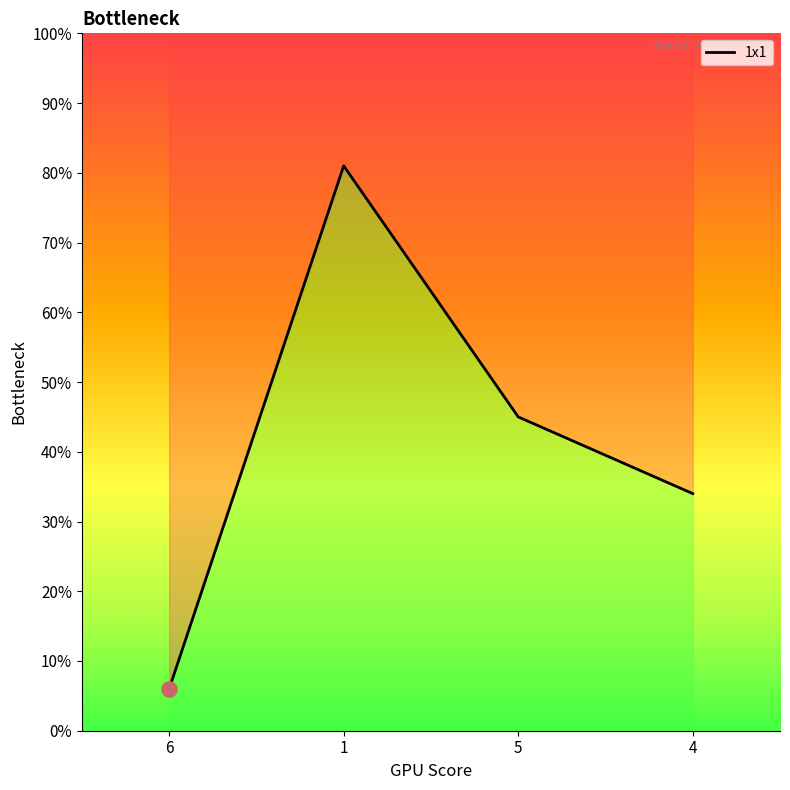

Approximately how many times larger is the value at 5 compared to 4?

1.3